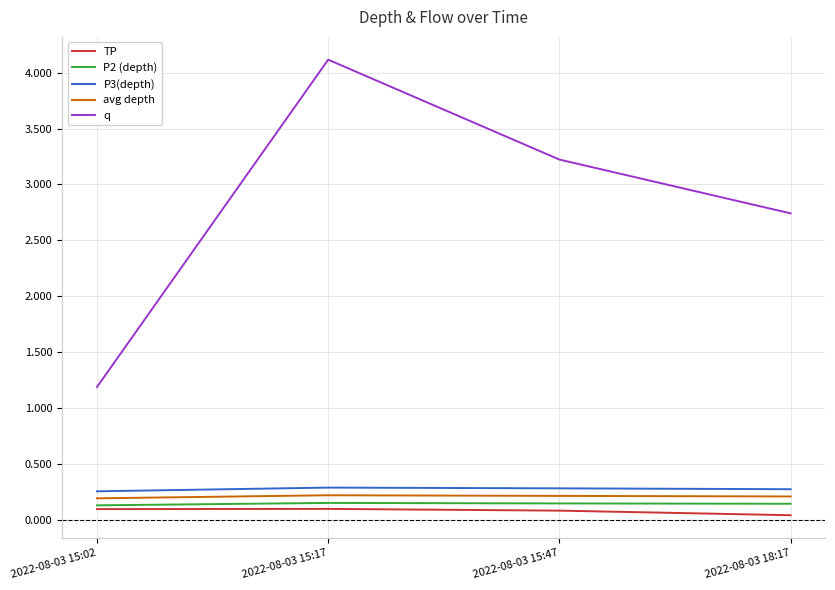

Where does the q series first go above 3?

2022-08-03 15:17